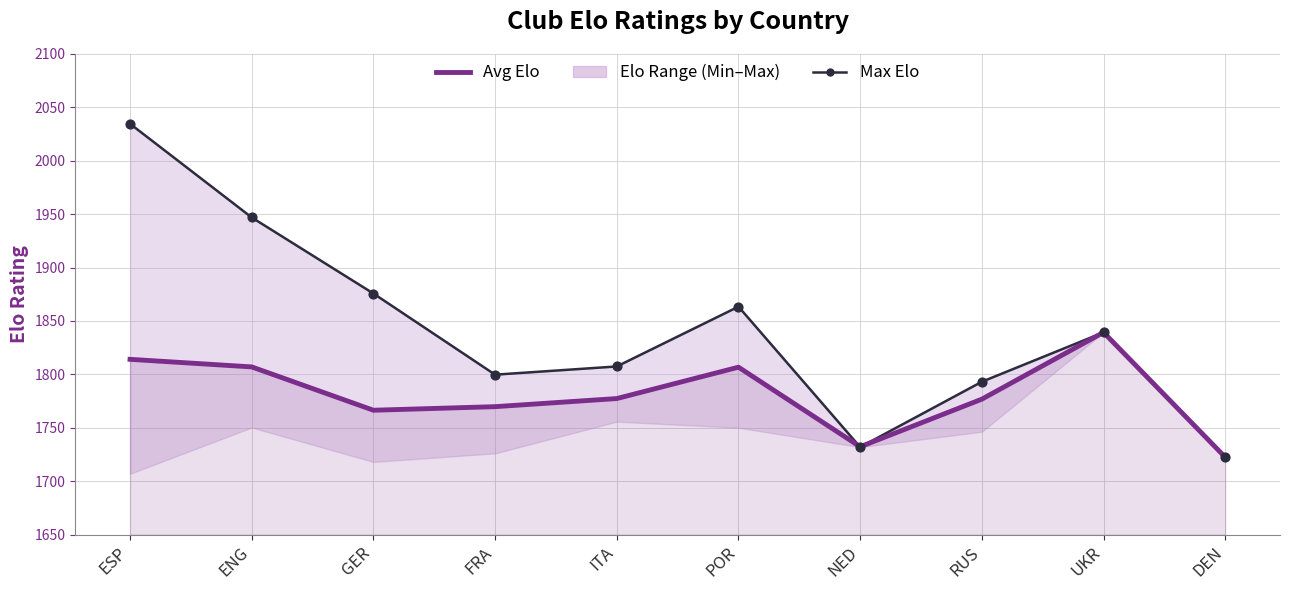

Which series contains the highest Y value?

Max Elo